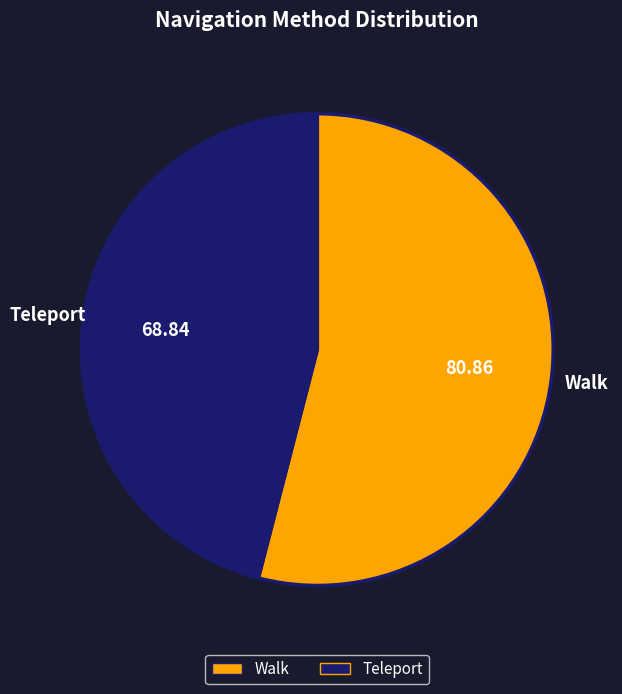

How many slices are in this pie chart?

2